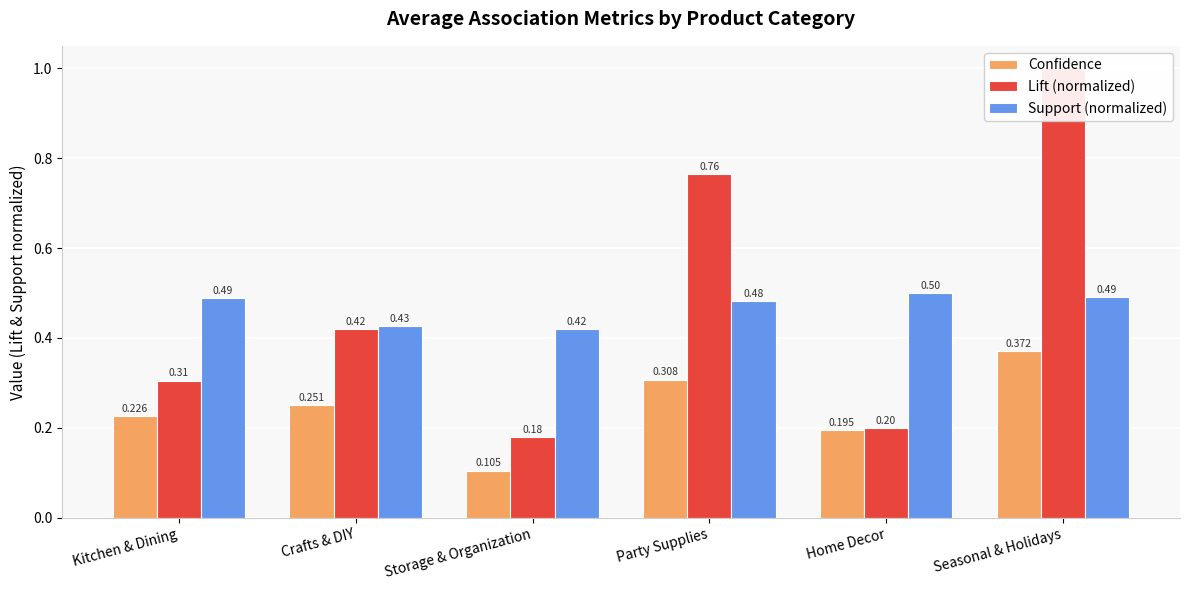

Reading left to right, transcribe all the data shown in this chart.

Confidence: 0.2	0.3	0.1	0.3	0.2	0.4
Lift (normalized): 0.3	0.4	0.2	0.8	0.2	1.0
Support (normalized): 0.5	0.4	0.4	0.5	0.5	0.5